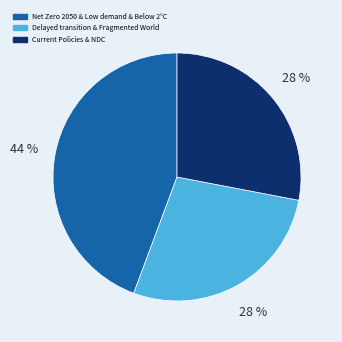

True or false: Current Policies & NDC accounts for 43% of the total.

False